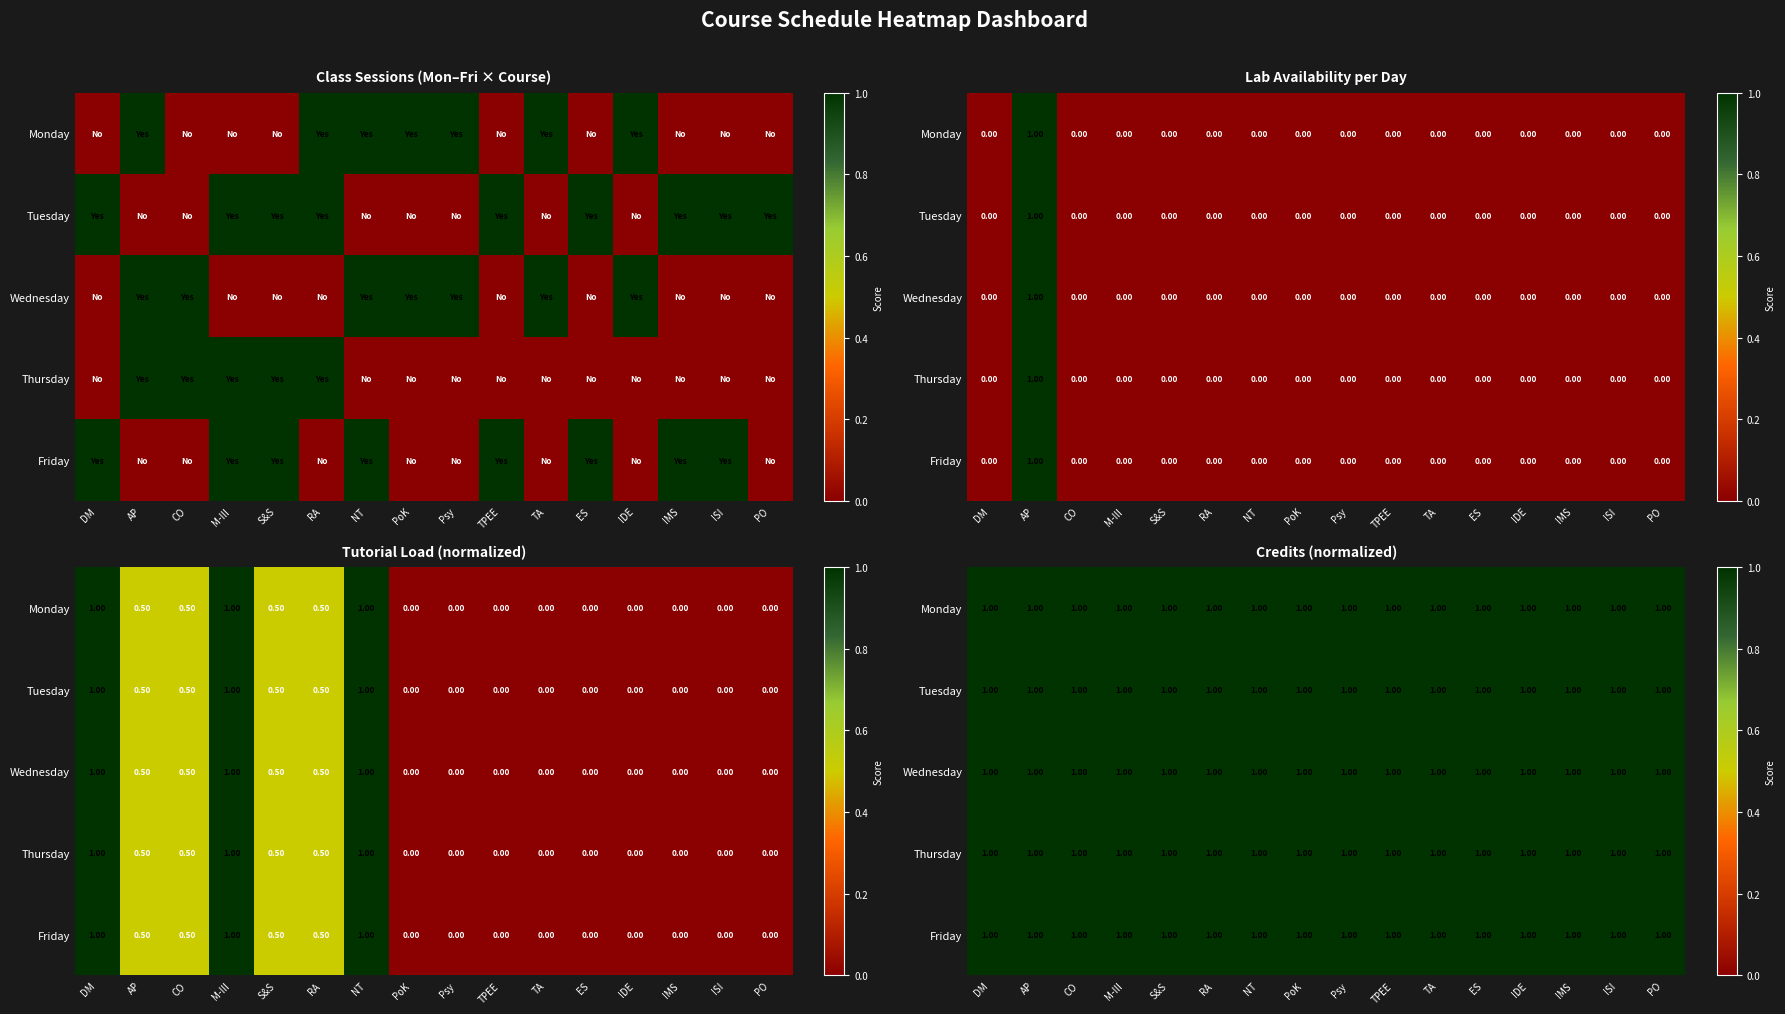

What is the spread (max minus min) of values at TPEE?

1